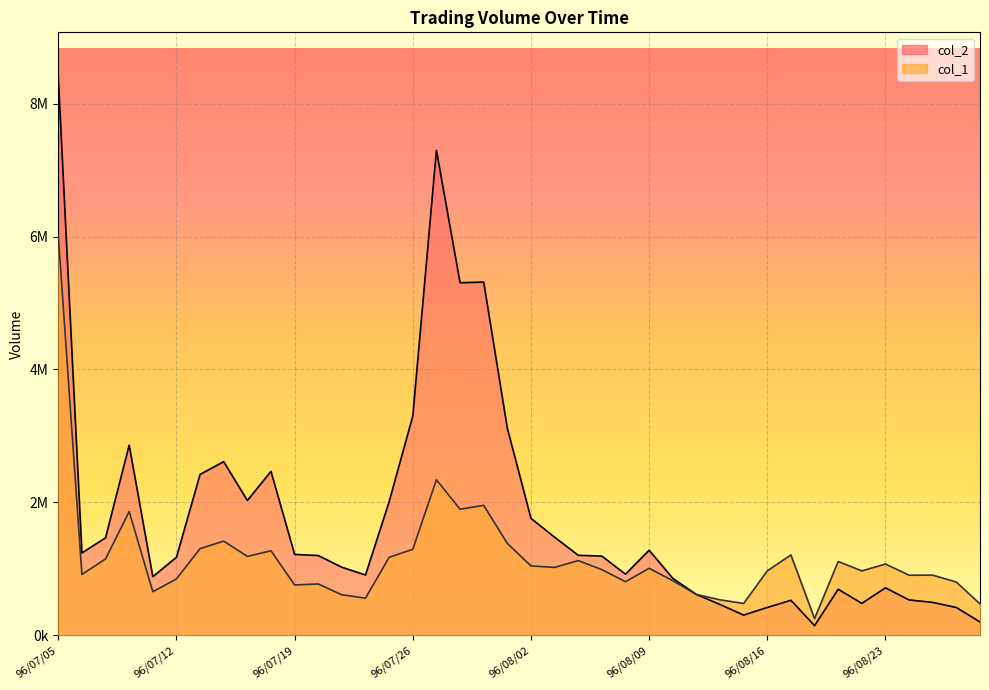

What position from the right is 96/07/18?

31